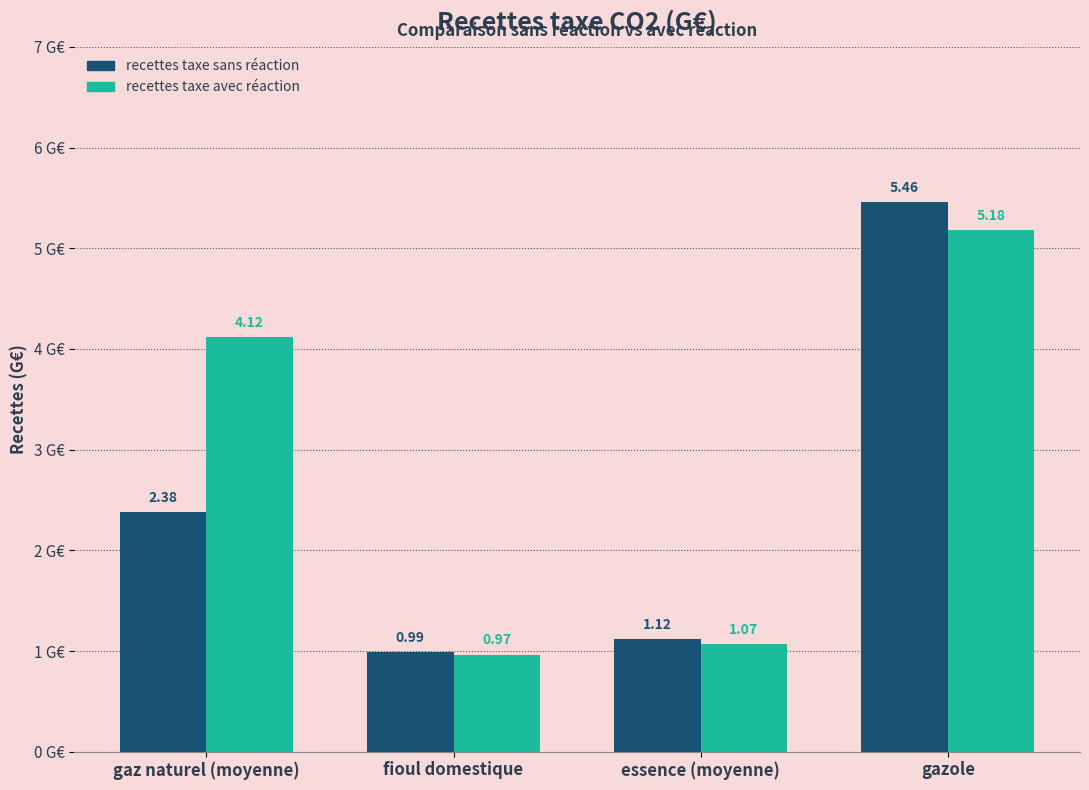

Are the bars grouped side by side (vs. stacked)?

Yes